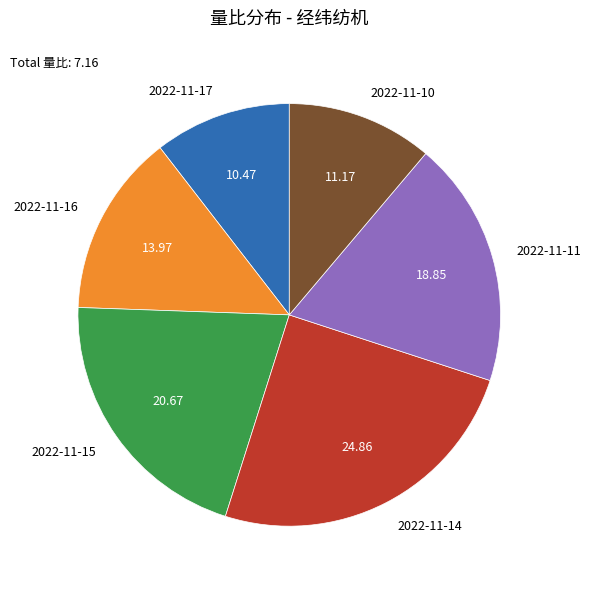

Does any single category account for the majority?

No